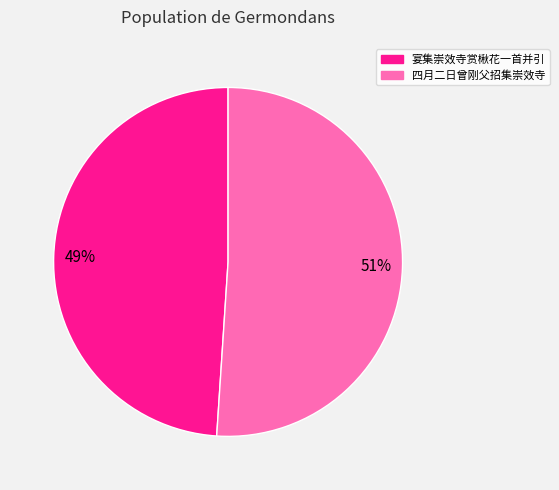

Is there any slice that represents more than half of the pie?

Yes